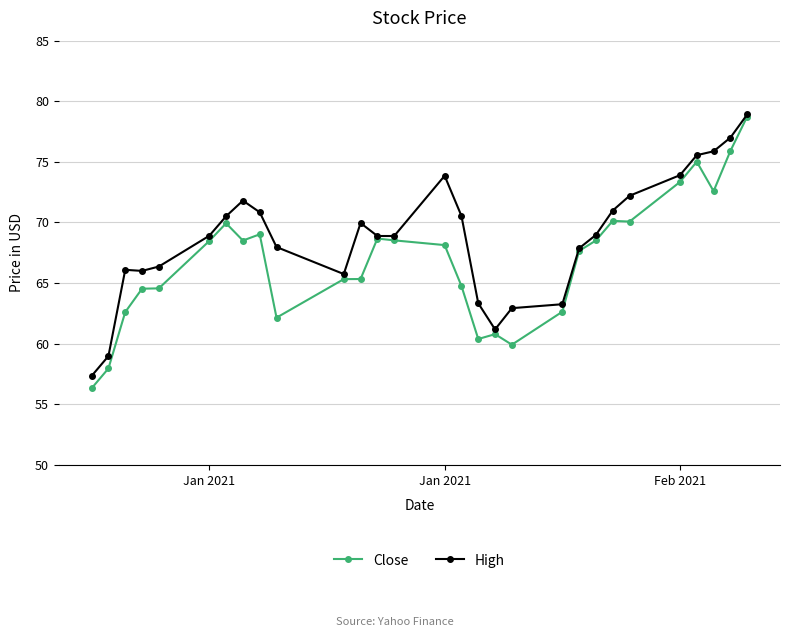

Which series has the largest total across all categories?

High